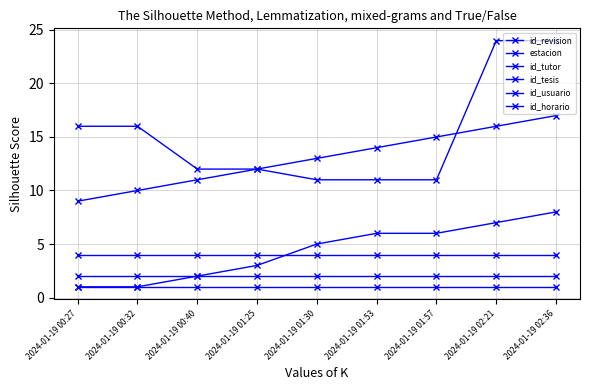

True or false: id_usuario has more than 0 points higher than both neighbors.

False